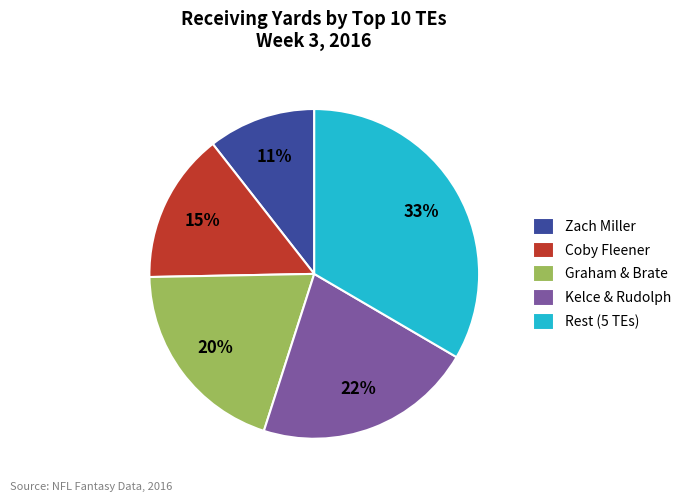

The Rest (5 TEs) slice represents 41% of the pie. True or false?

False